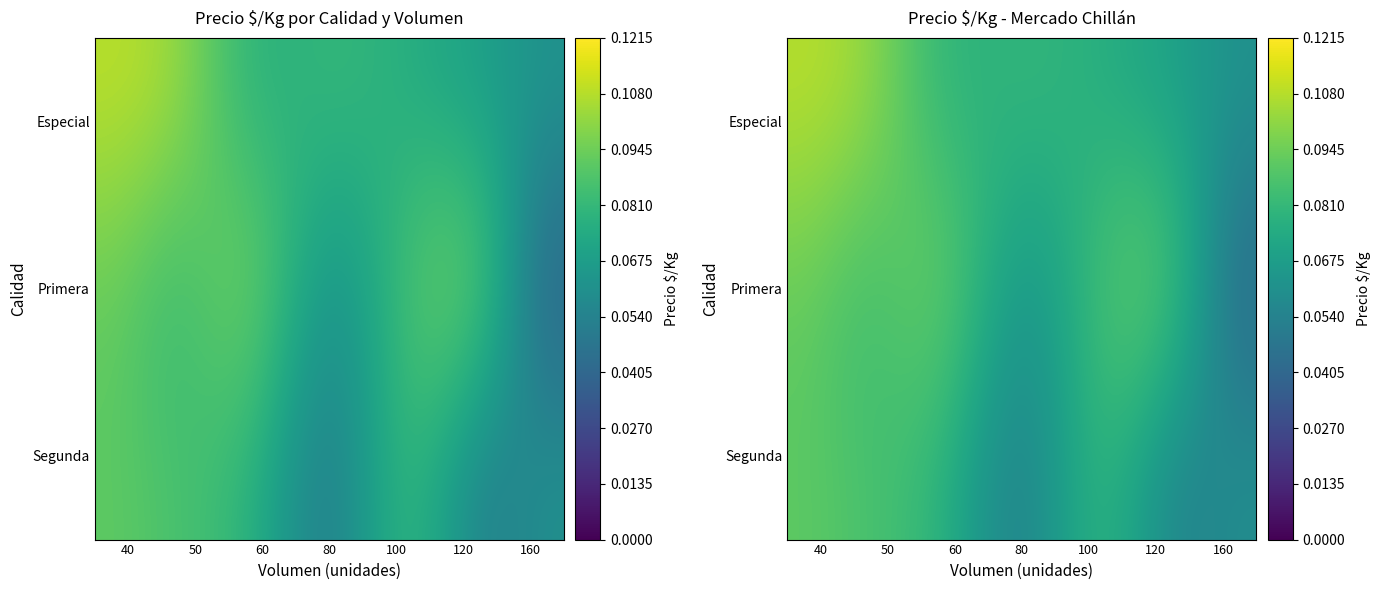

How many categories are shown in the chart?

7